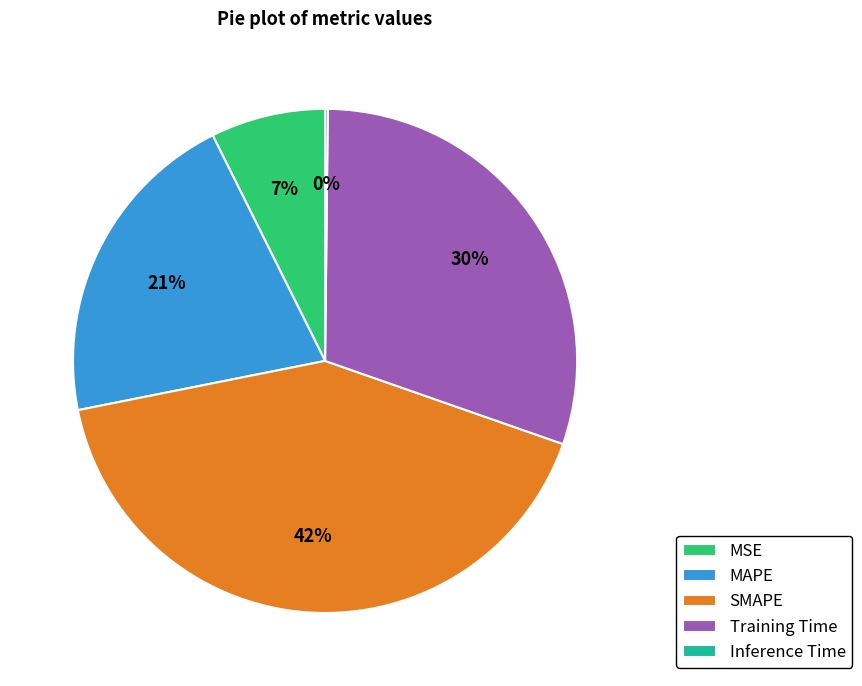

To the nearest percent, what is the average slice percentage?

20%